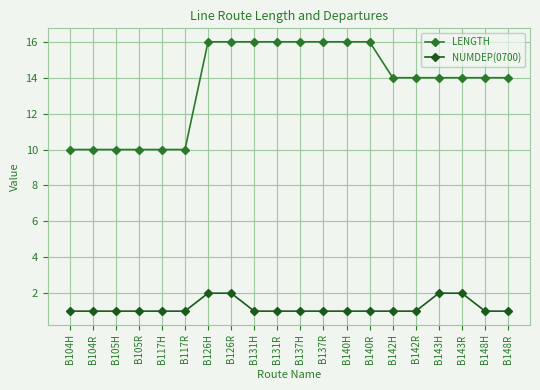

Between B131H and B131R, which series saw the biggest shift?

LENGTH